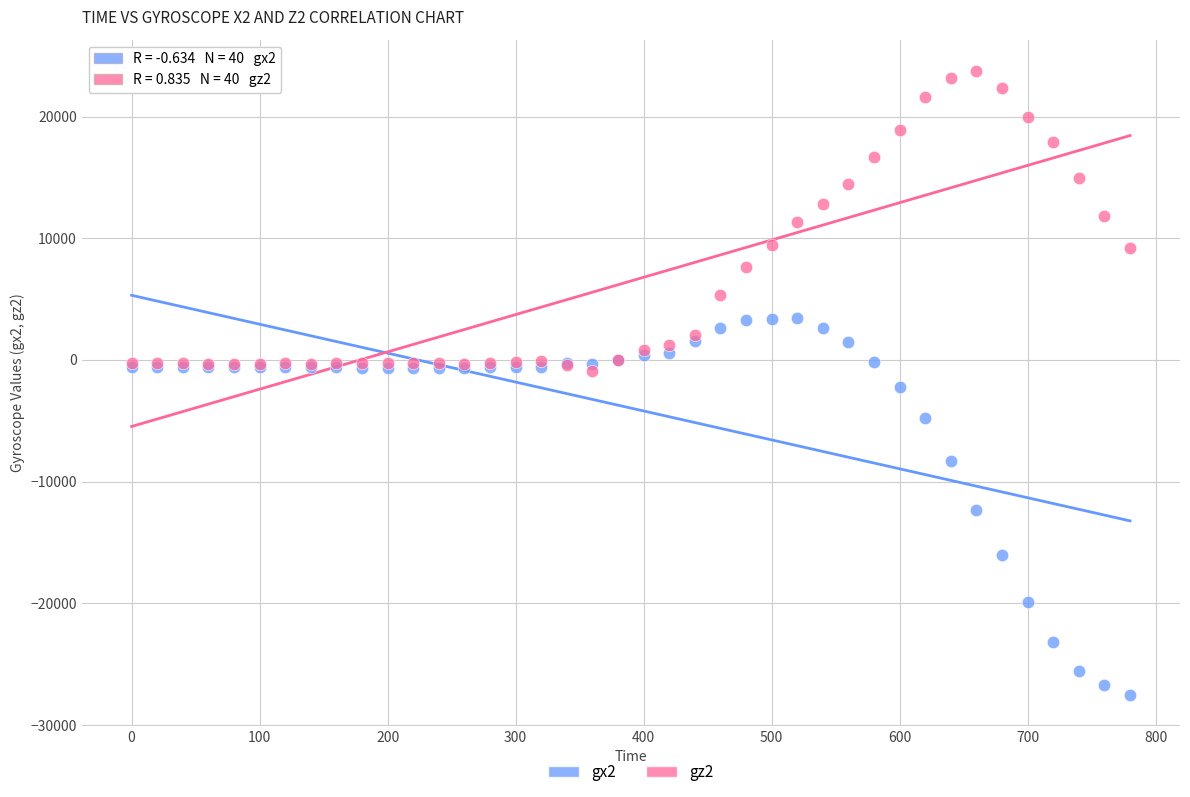

What are all the series names shown in the legend?

gx2, gz2